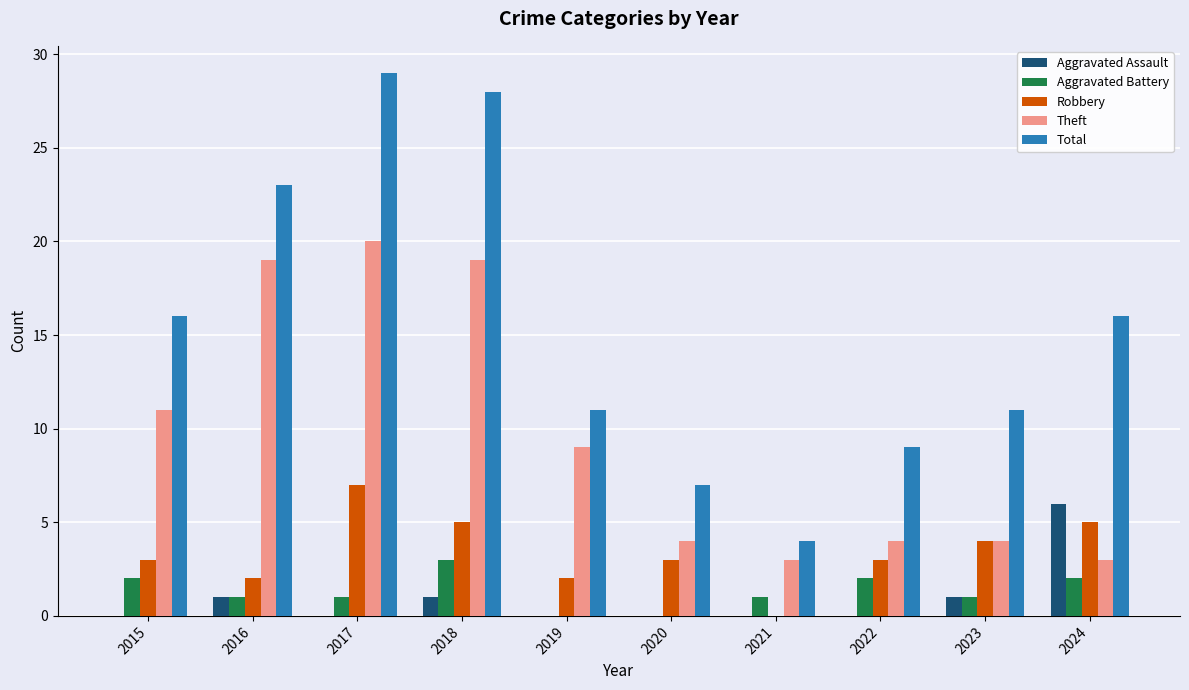

What are all the series names shown in the legend?

Aggravated Assault, Aggravated Battery, Robbery, Theft, Total